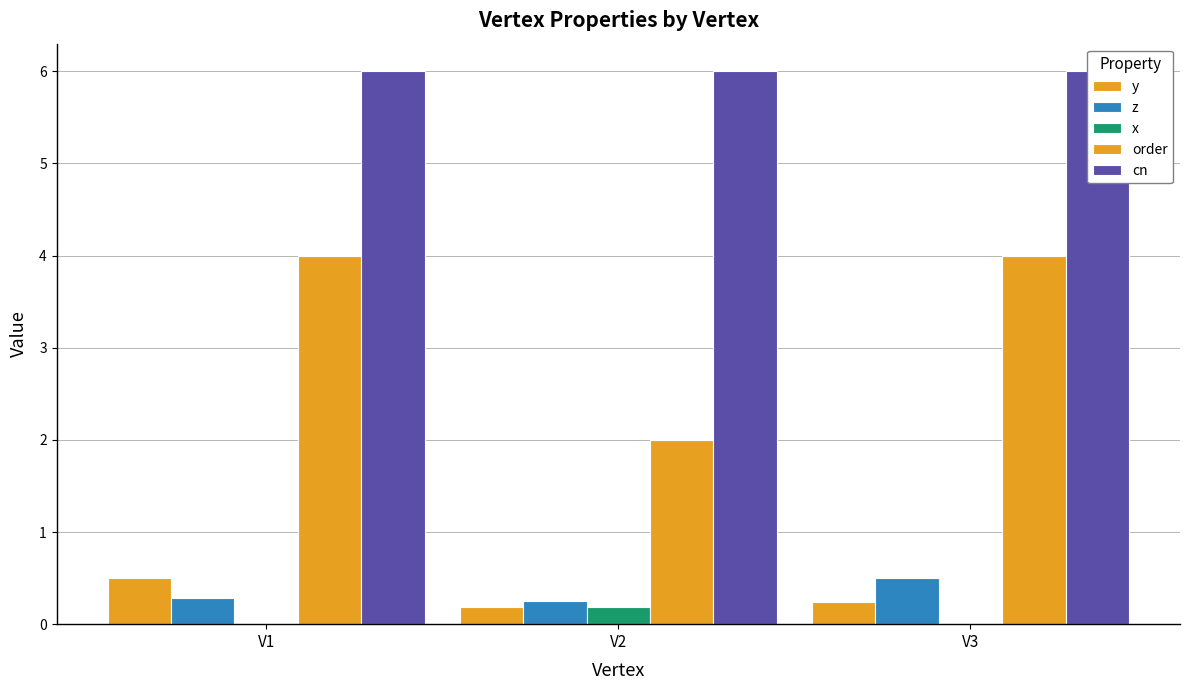

How many series are shown in this chart?

5